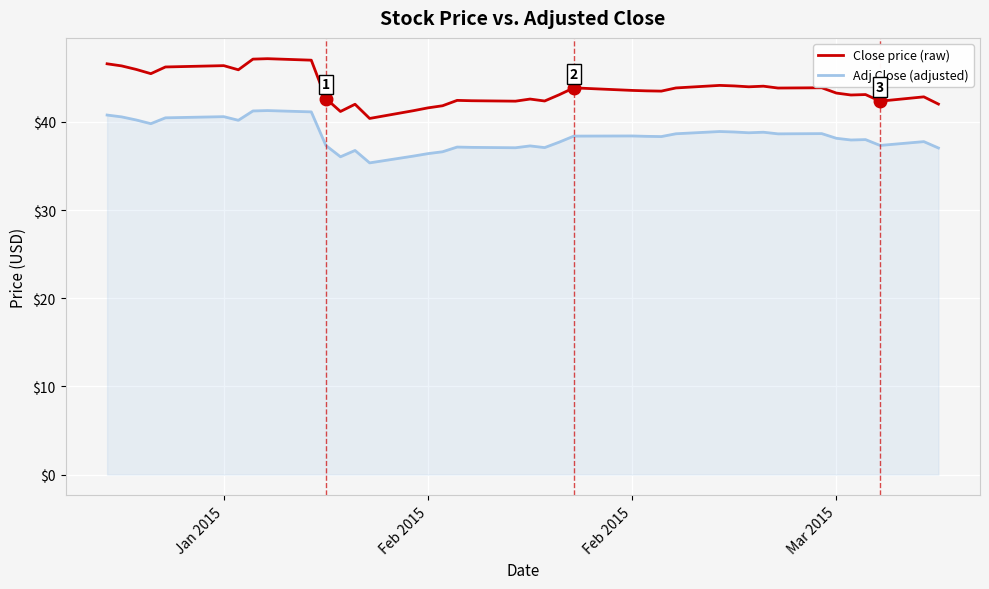

What are all the series names shown in the legend?

Close price (raw), Adj Close (adjusted)